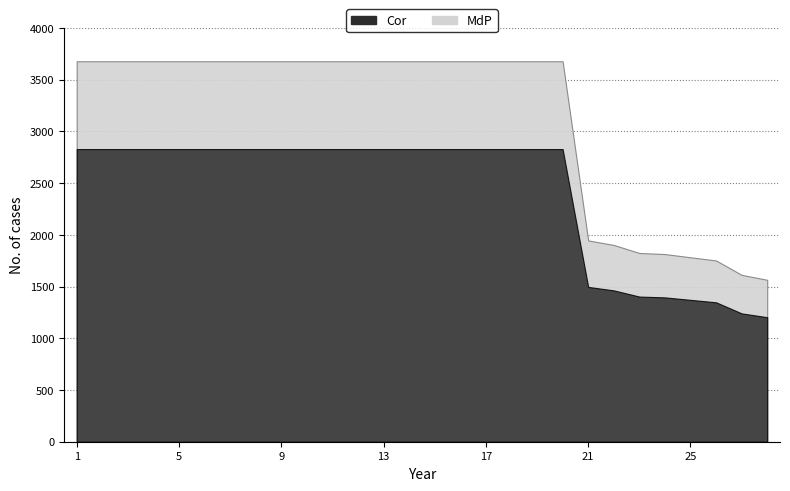

Which series has the largest range (max minus min)?

Cor